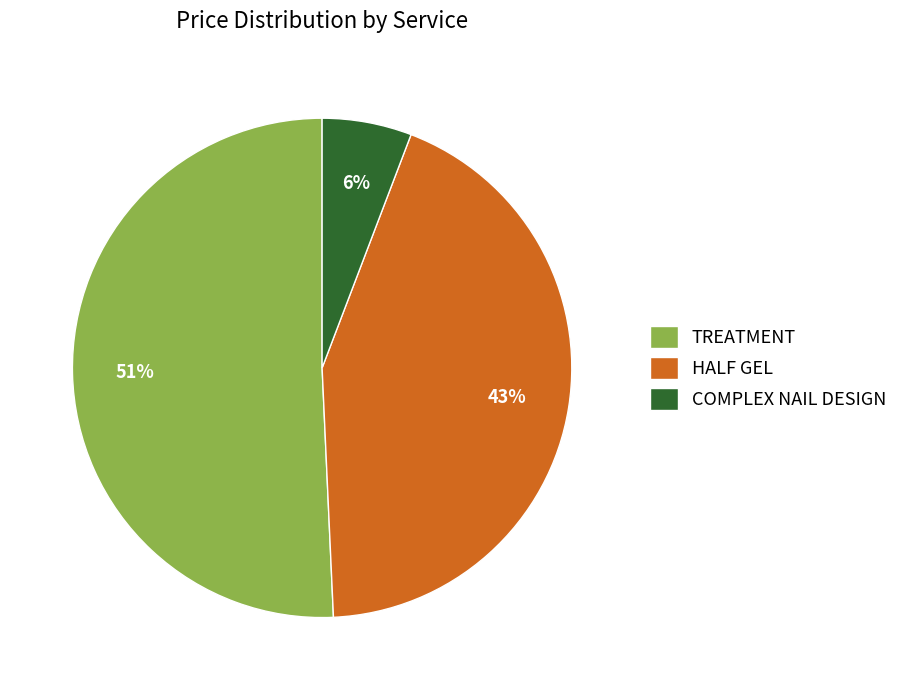

To the nearest percent, what is the average slice percentage?

33%